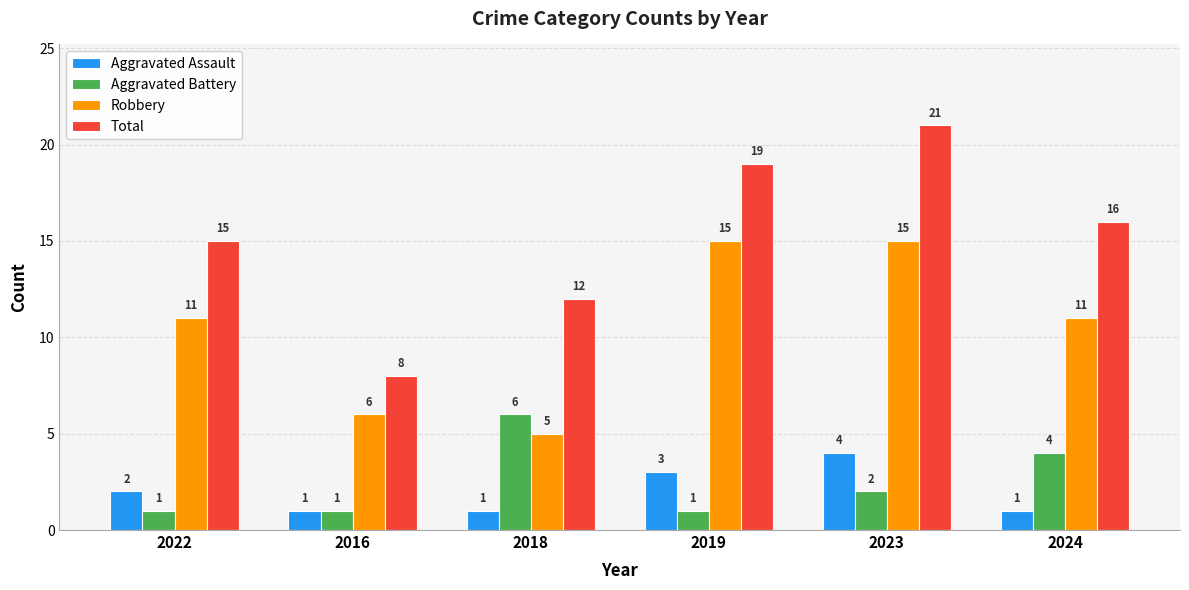

What is the sum of all Robbery values?

63